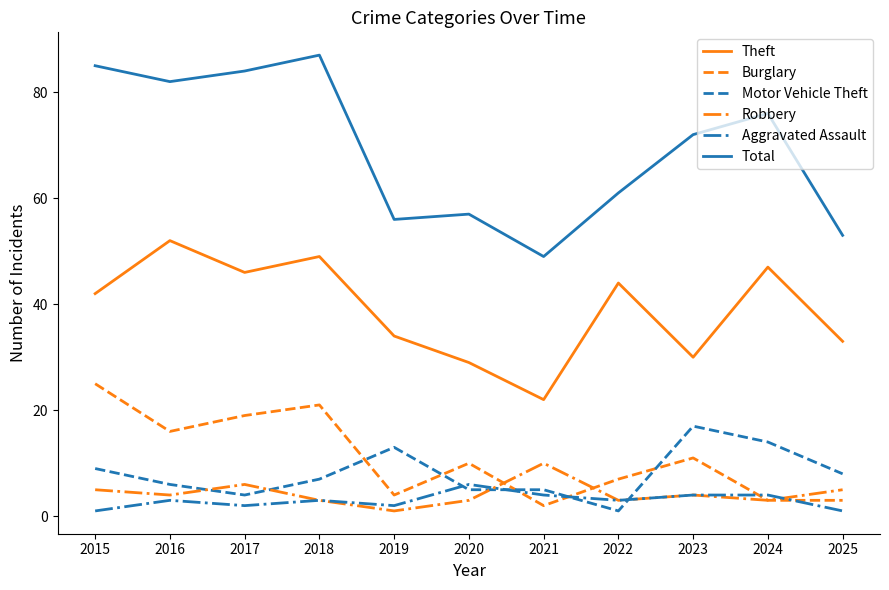

At which category does Robbery reach its first local peak?

2017